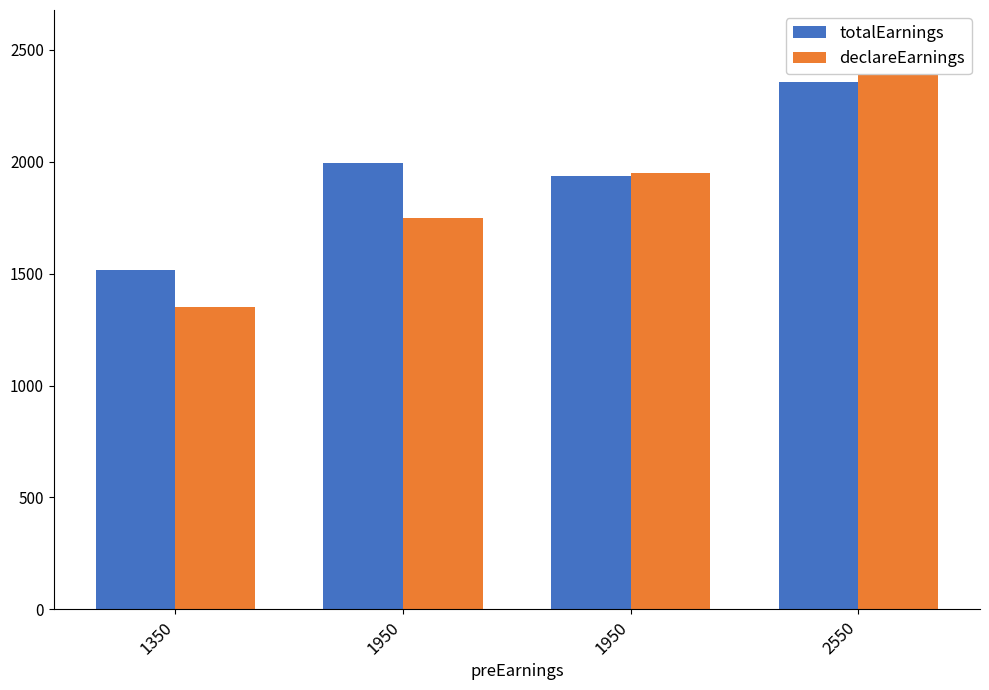

What is the total value across all series at 1950?

3745